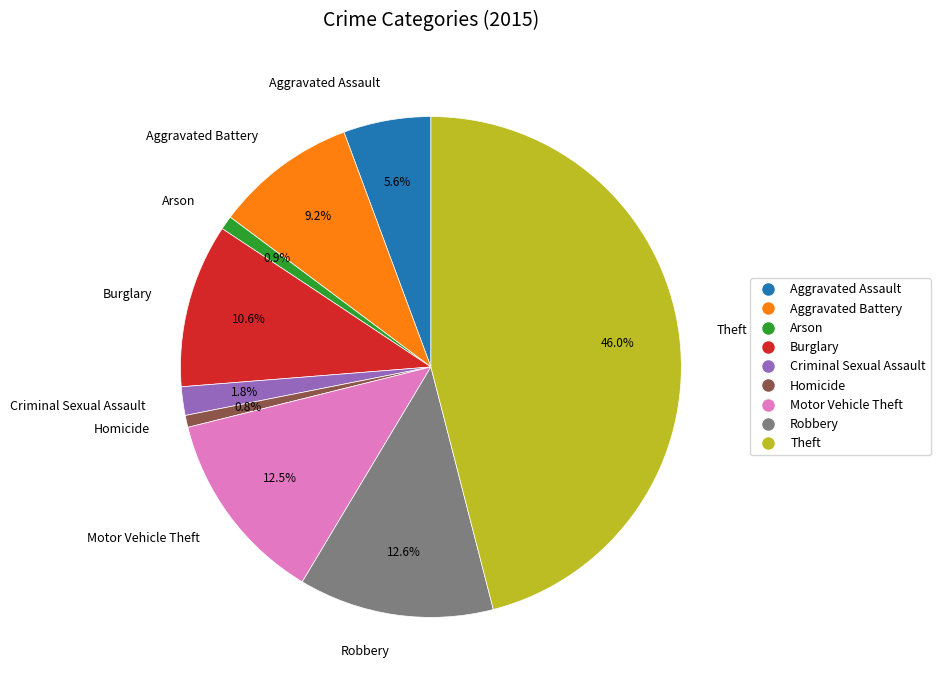

To the nearest percent, what is the combined percentage of Criminal Sexual Assault and Arson?

3%